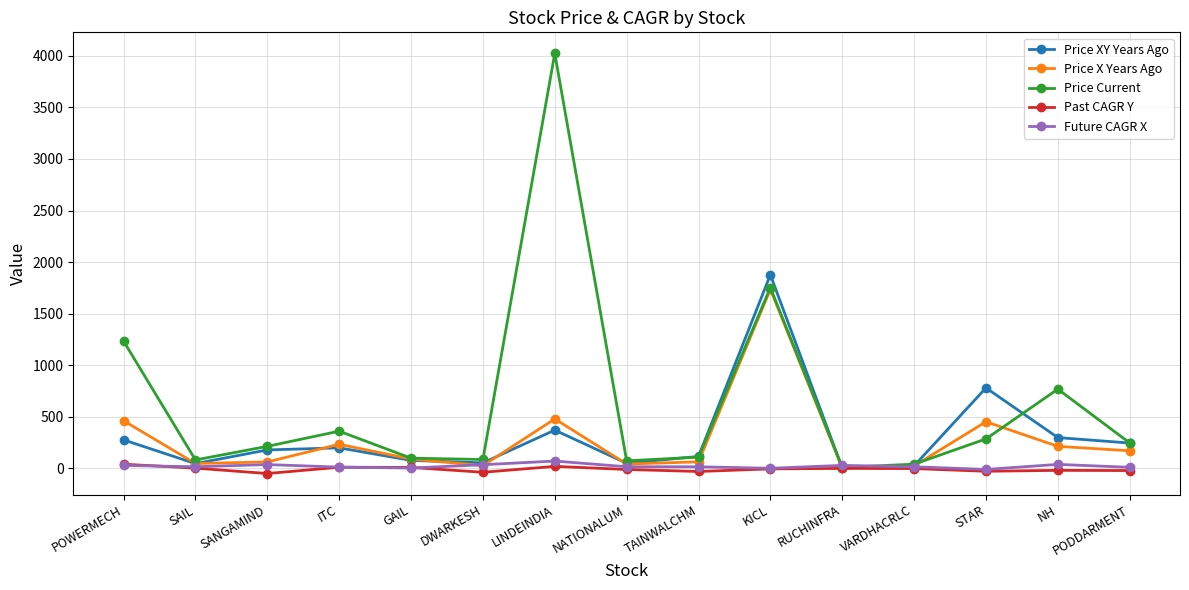

How many series are shown in this chart?

5